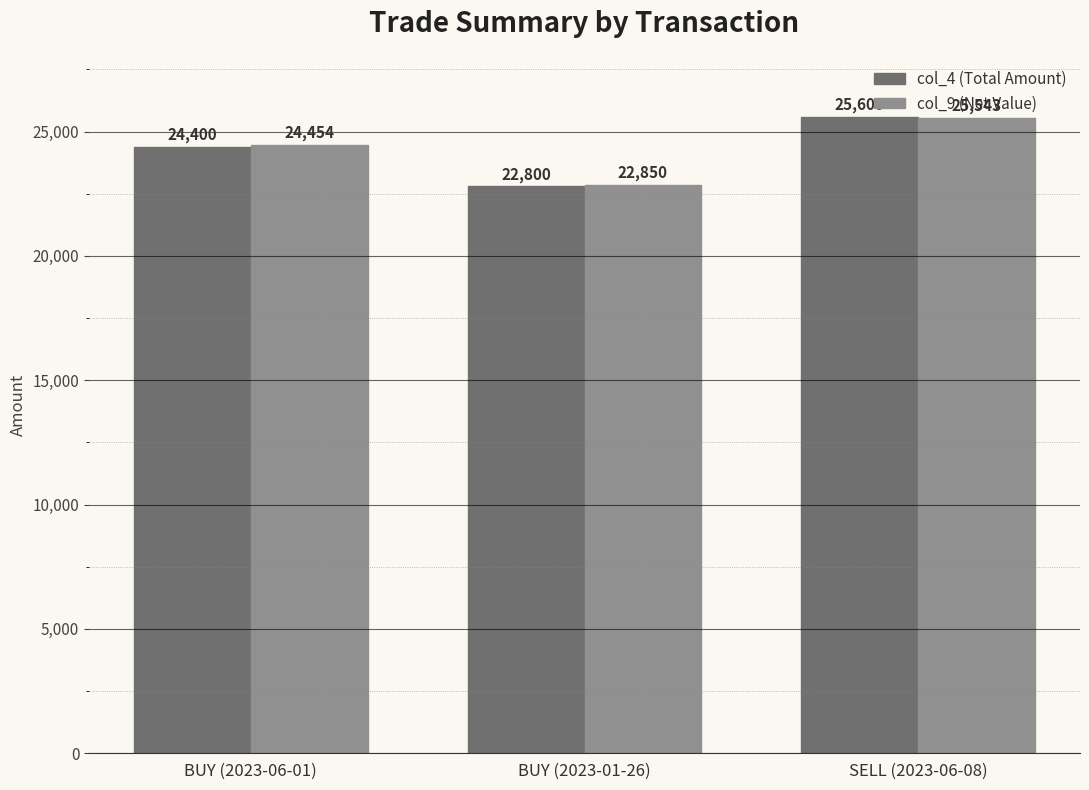

Is it true that col_4 (Total Amount) equals 24400.0 at BUY (2023-06-01)?

True